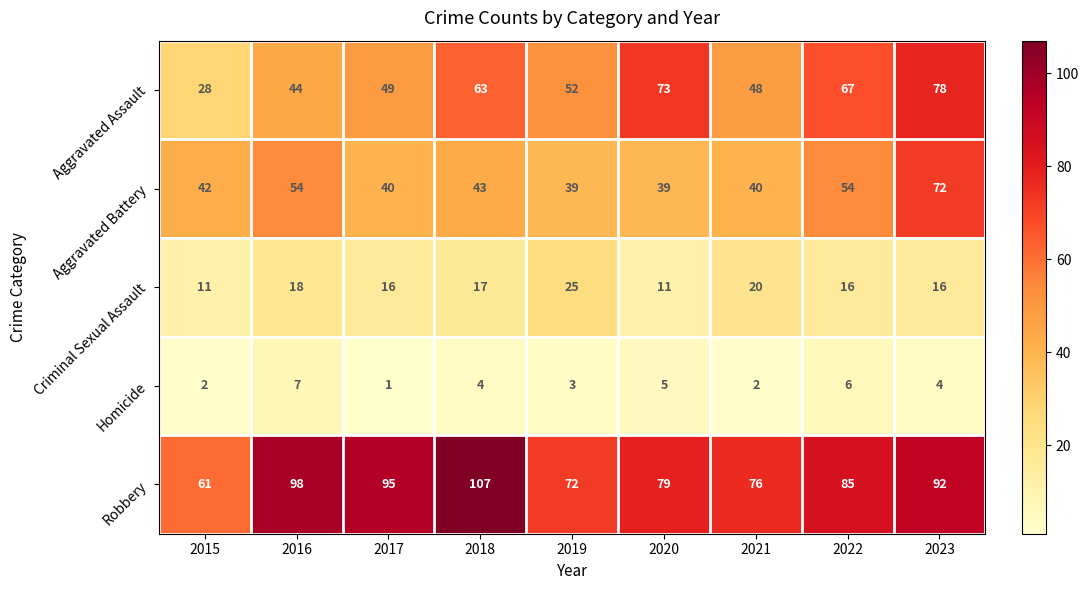

Count the number of data series in this chart.

5